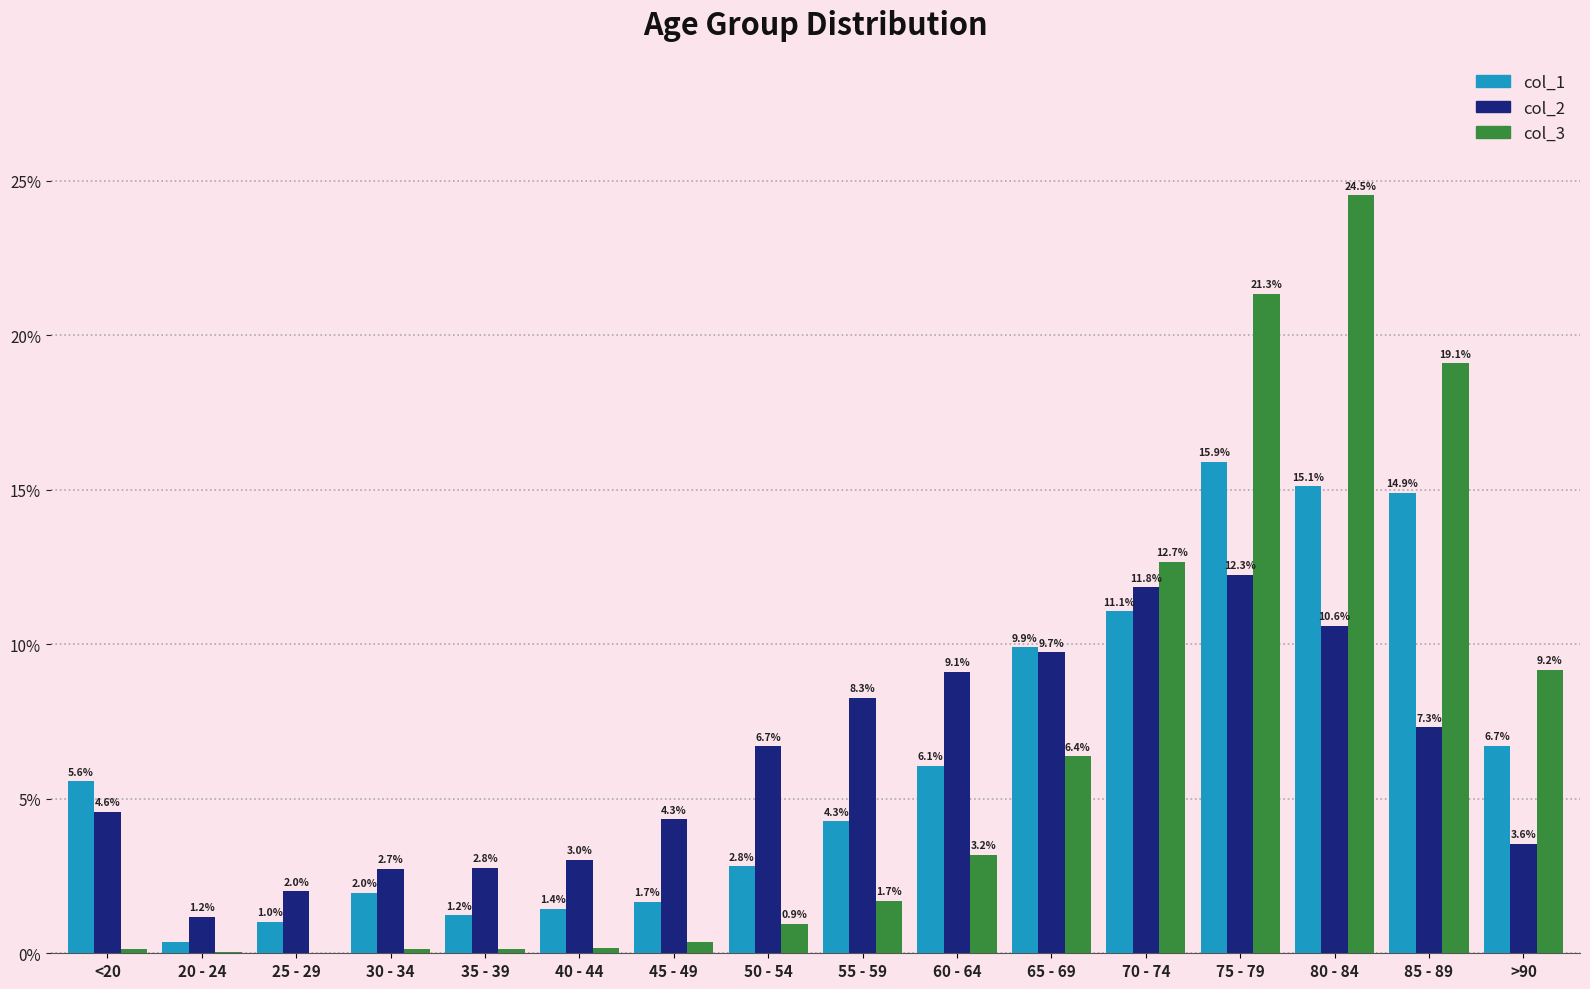

At which category does the chart reach its peak across all series?

80 - 84